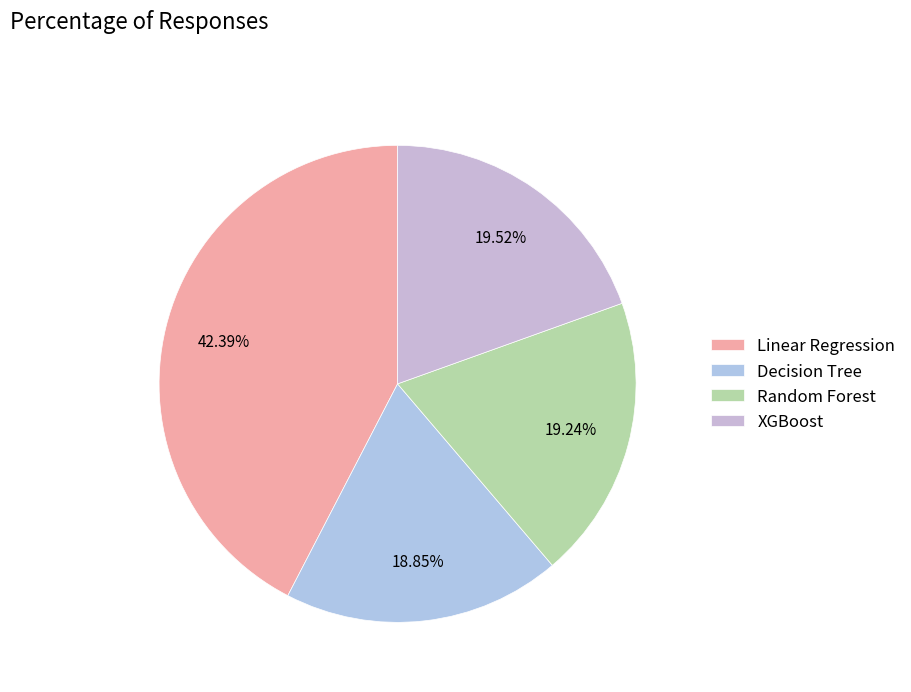

Which category has the biggest portion of the pie?

Linear Regression